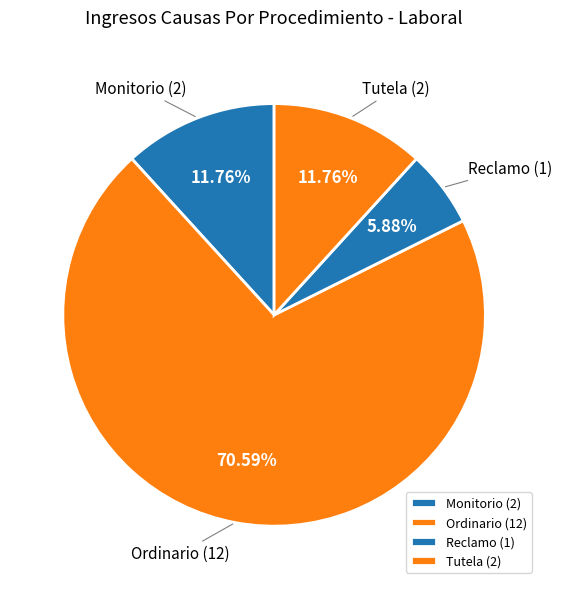

How many slices are in this pie chart?

4